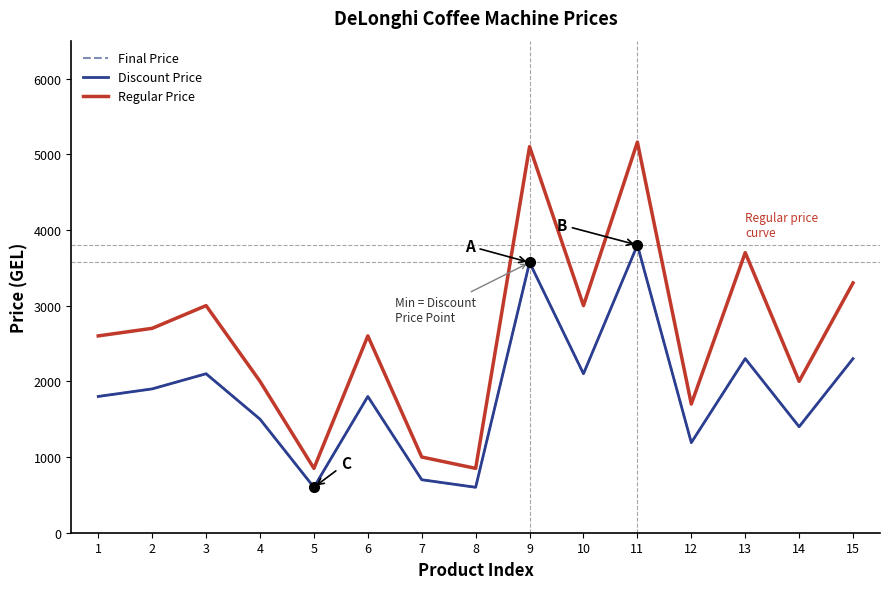

Does the chart have visible grid lines?

No